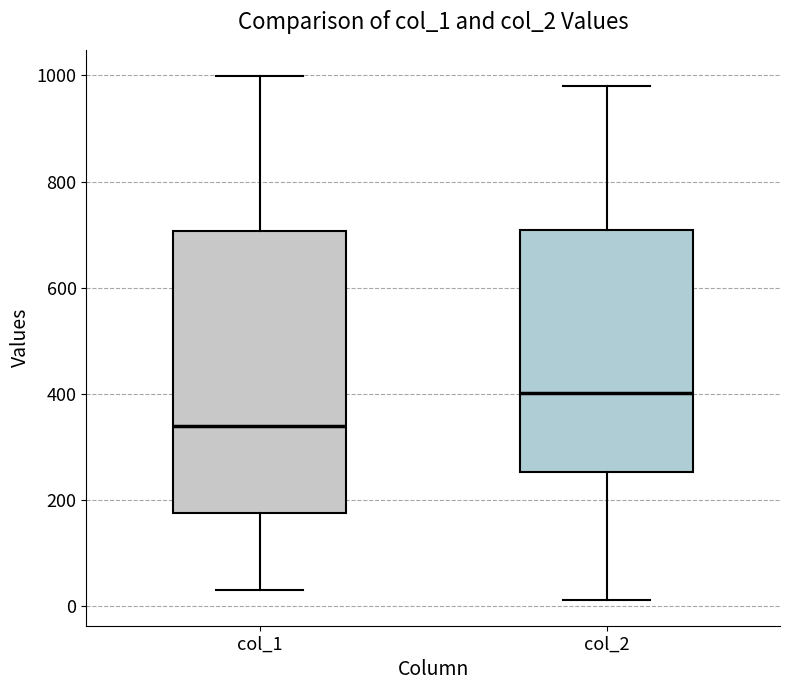

Where does the median line of the box for col_2 sit on the y-axis? The values are not printed on the chart, so give them approximately, as read against the axis.

400